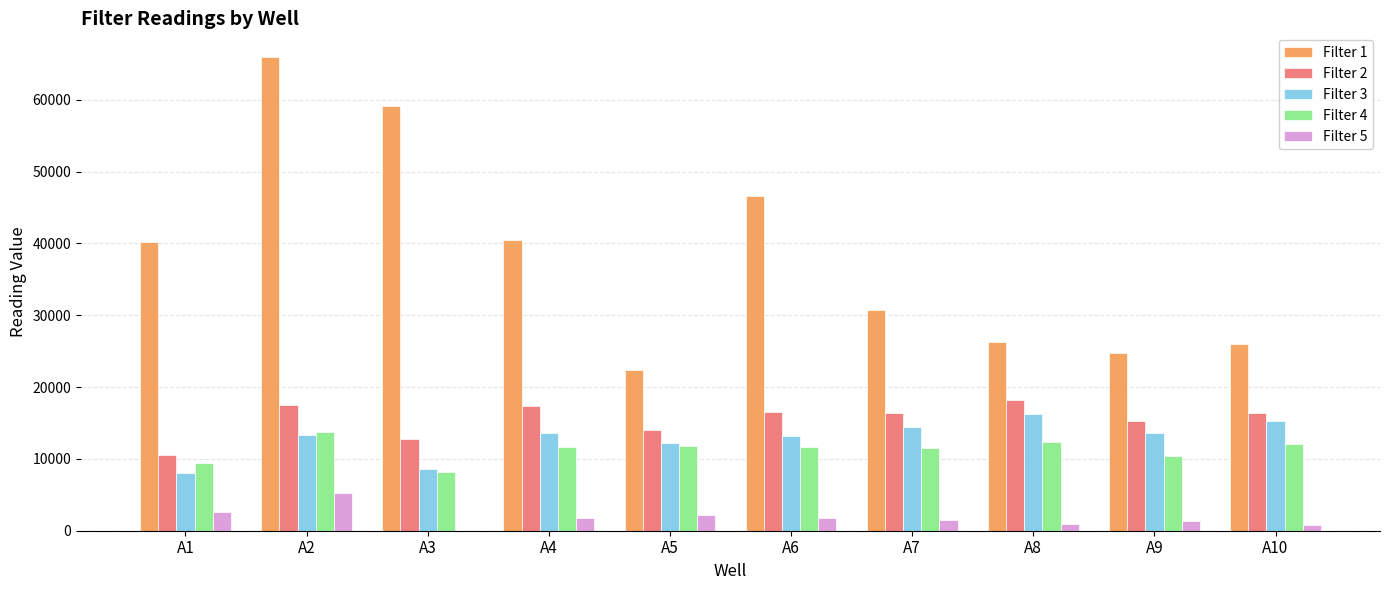

Which label corresponds to the largest value in the chart?

A2